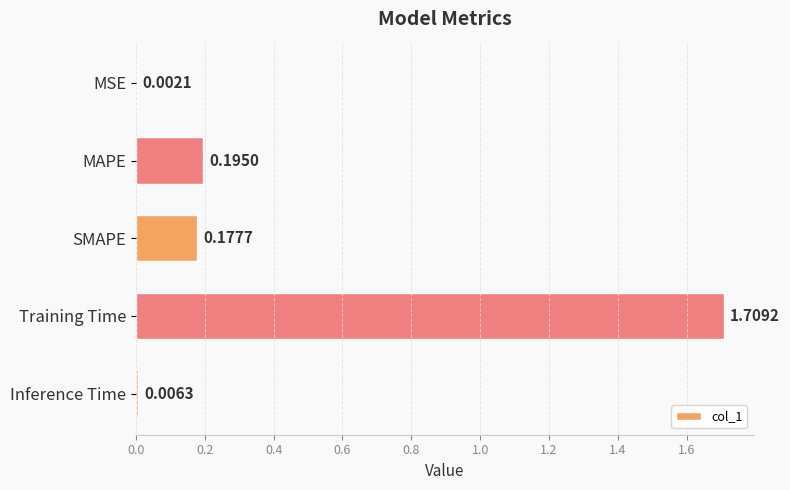

At which category does the chart reach its peak across all series?

Training Time